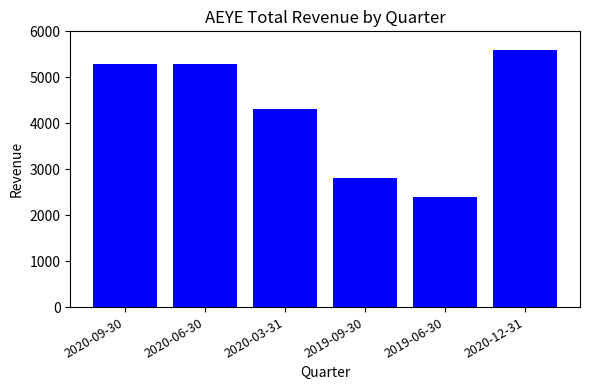

The value at 2020-12-31 is 2266. True or false?

False